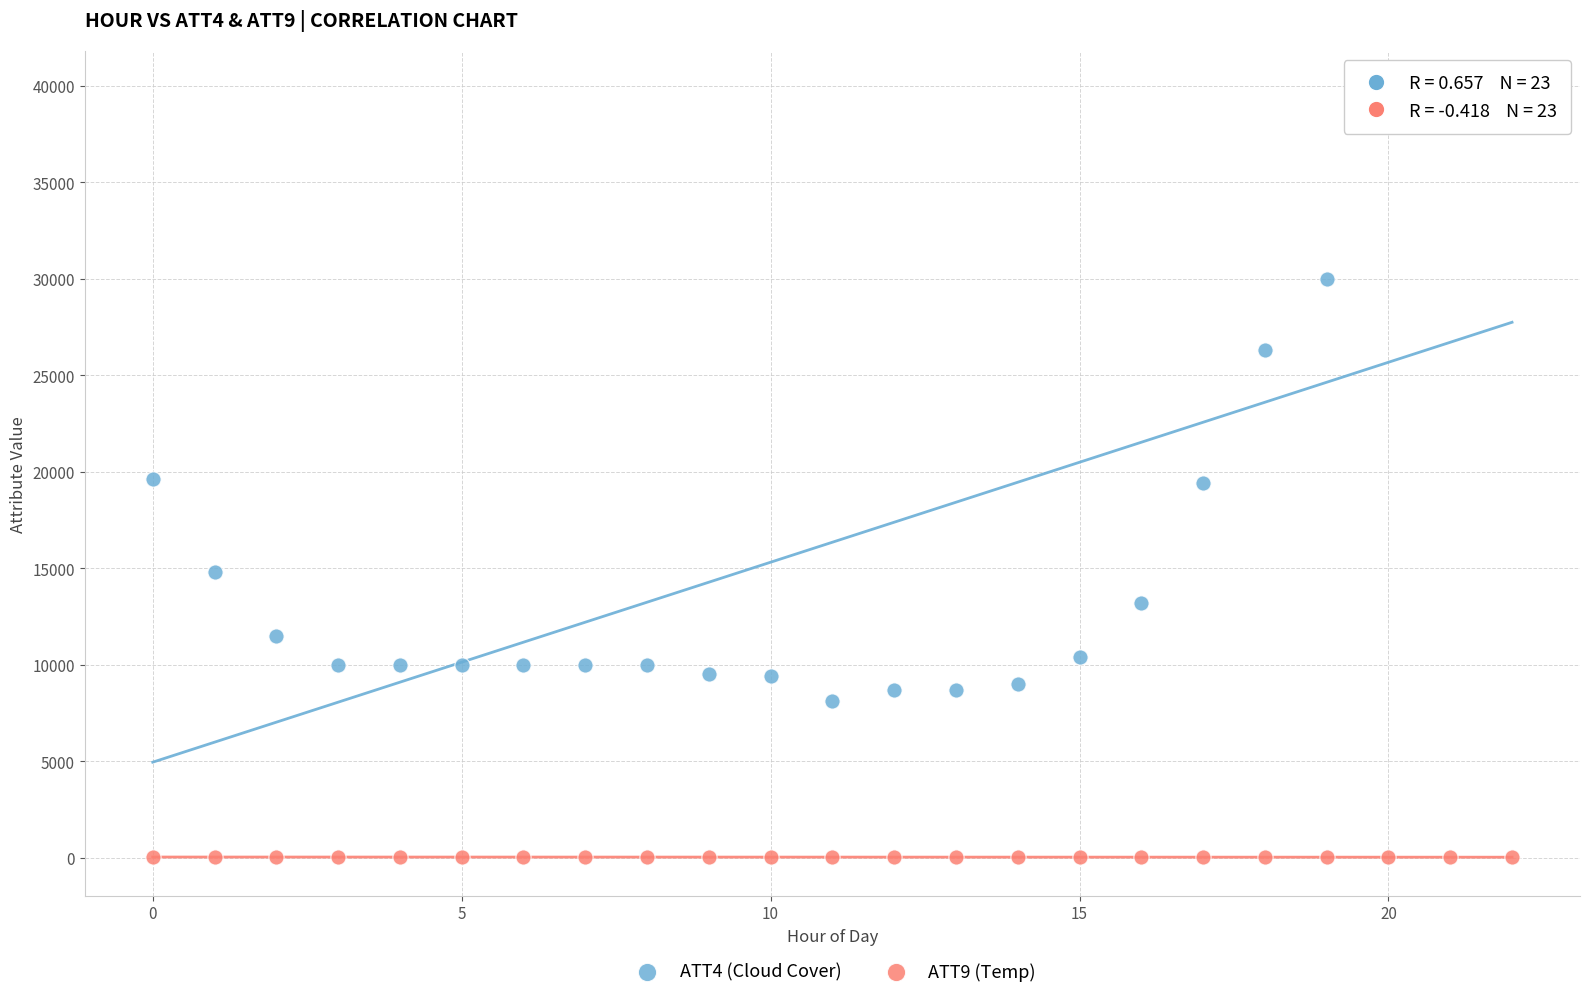

Which series reaches the maximum Y coordinate?

ATT4 (Cloud Cover)